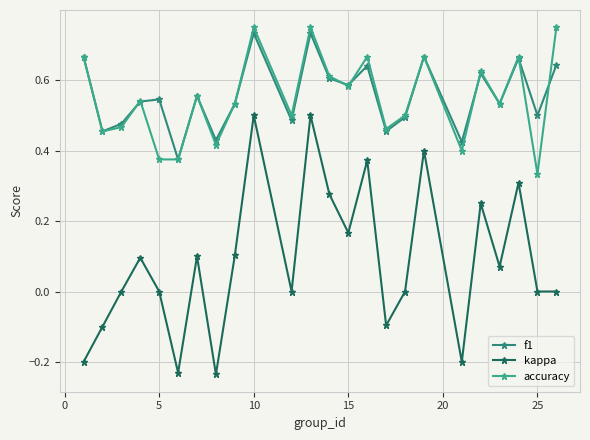

Count the f1 values in the range 0 to 1.

24